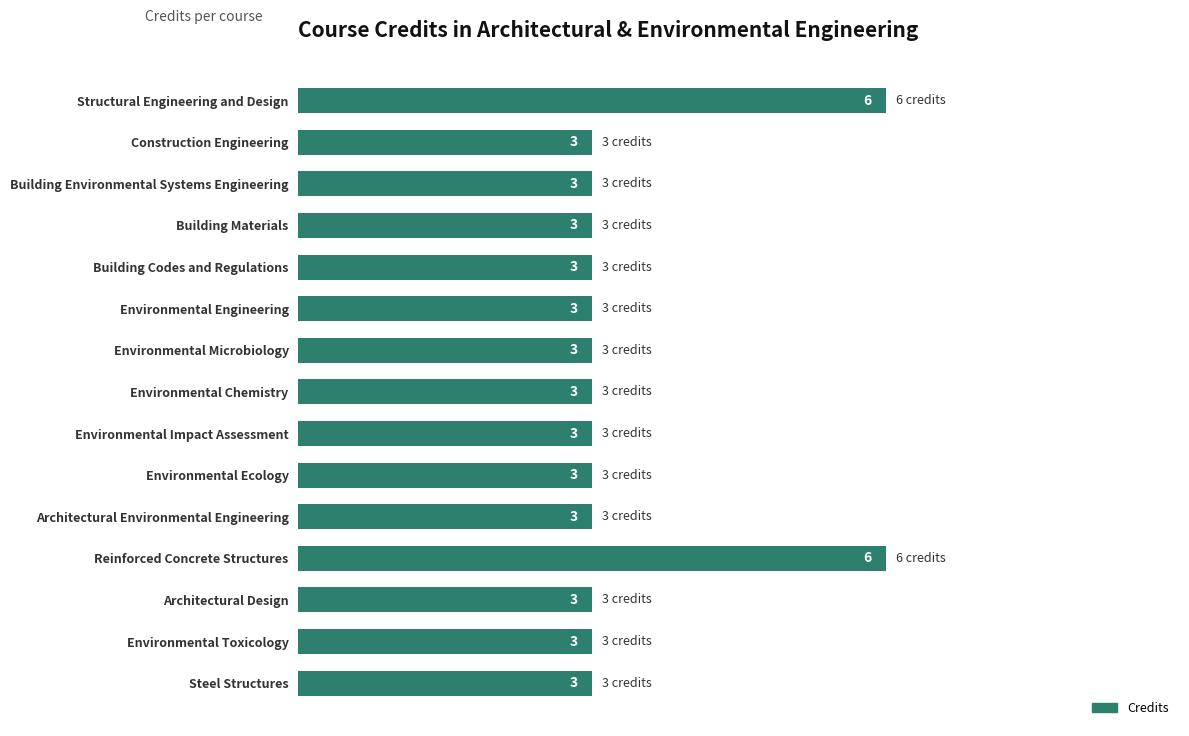

Reading bottom to top, list all the values displayed in this chart.

Steel Structures=3	Environmental Toxicology=3	Architectural Design=3	Reinforced Concrete Structures=6	Architectural Environmental Engineering=3	Environmental Ecology=3	Environmental Impact Assessment=3	Environmental Chemistry=3	Environmental Microbiology=3	Environmental Engineering=3	Building Codes and Regulations=3	Building Materials=3	Building Environmental Systems Engineering=3	Construction Engineering=3	Structural Engineering and Design=6